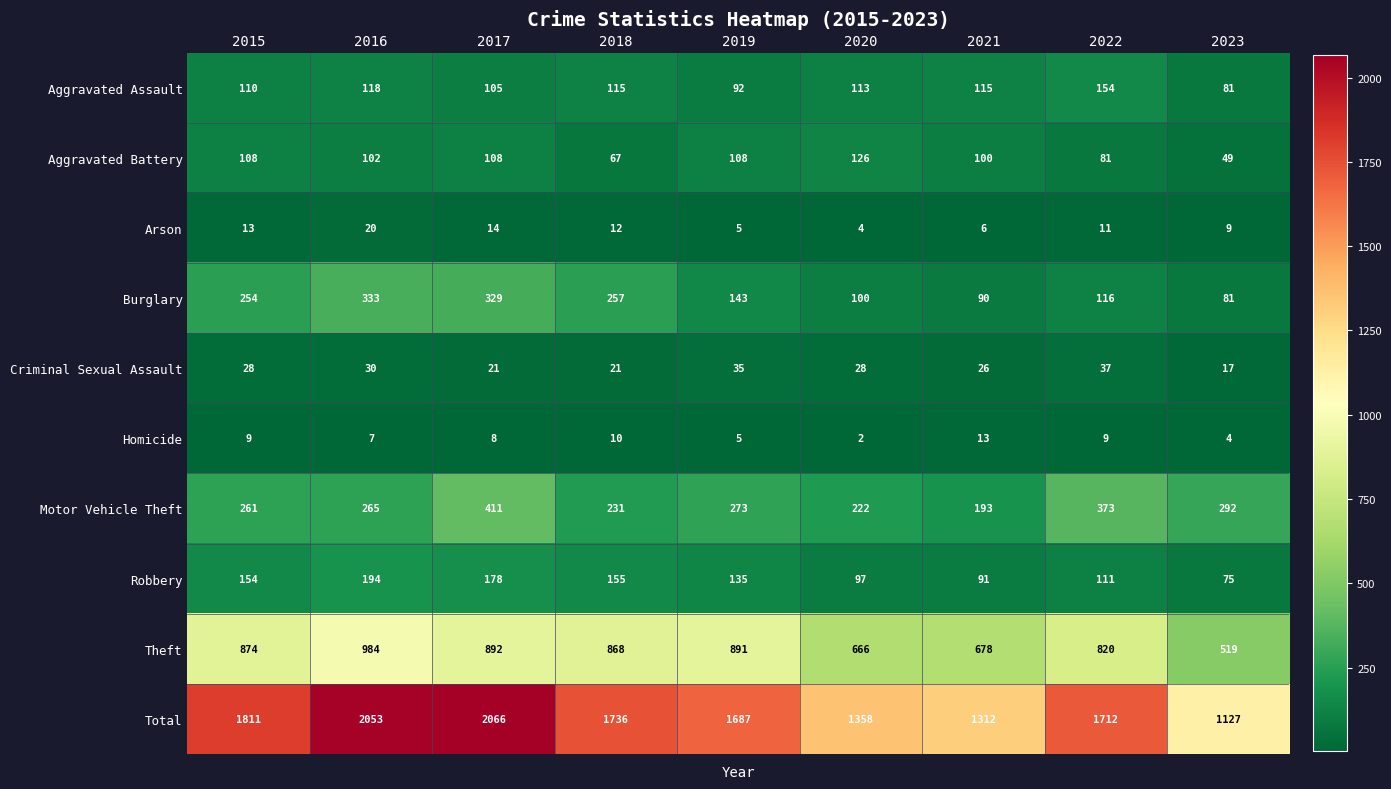

List the series in order of their peak value, highest first.

Total, Theft, Motor Vehicle Theft, Burglary, Robbery, Aggravated Assault, Aggravated Battery, Criminal Sexual Assault, Arson, Homicide